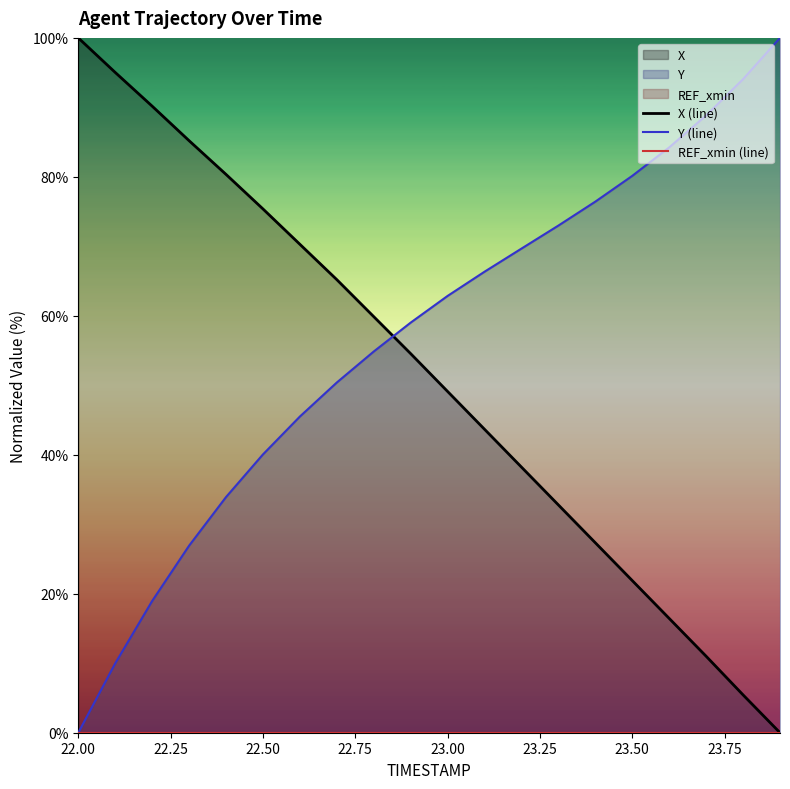

What is the maximum value for Y (line)?

100.0